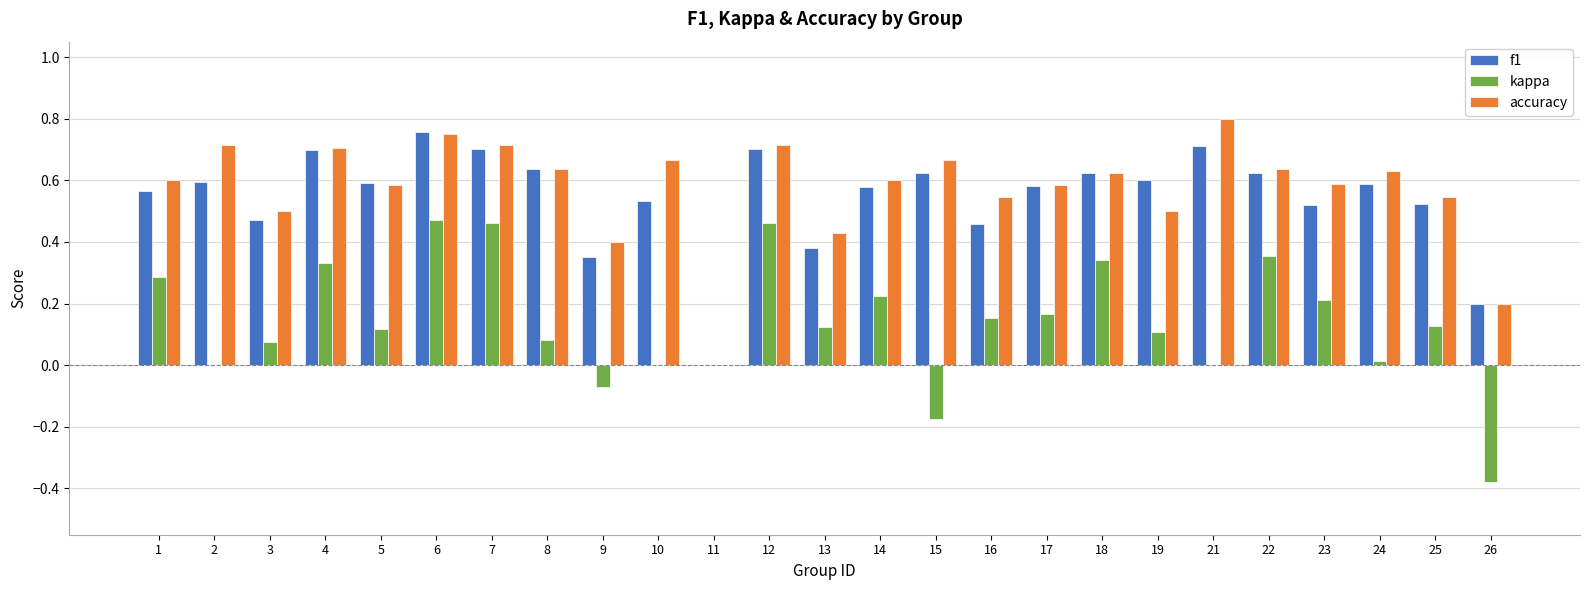

At which label does f1 reach its peak?

6